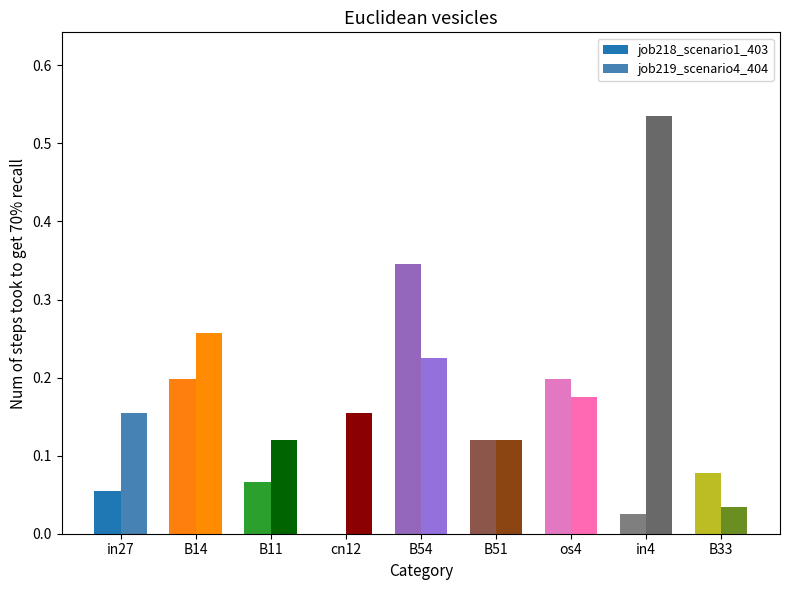

Between B14 and B11, which series saw the biggest shift?

job219_scenario4_404